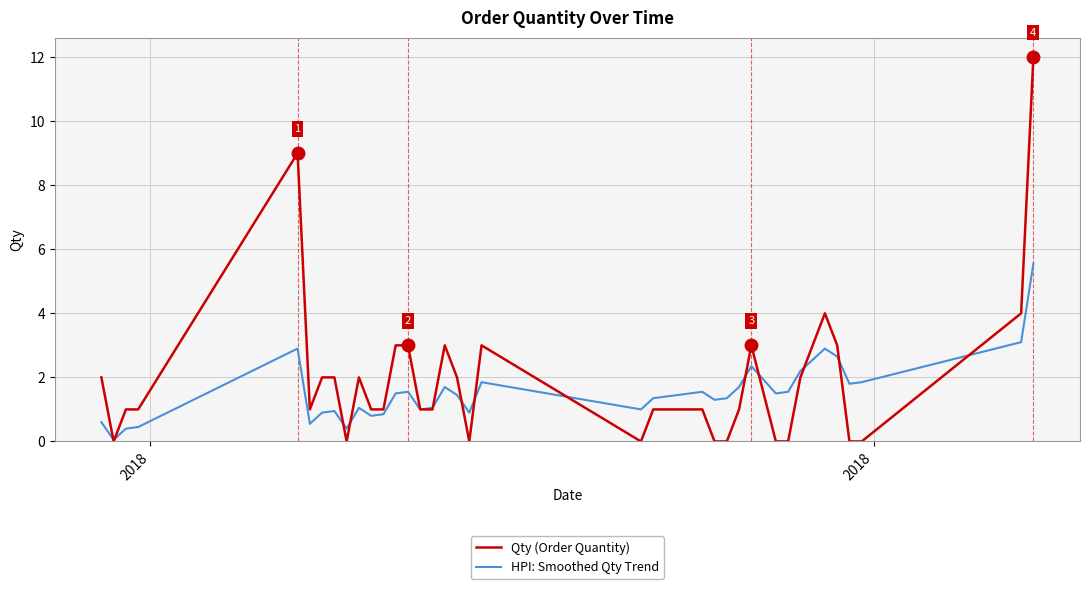

What is the maximum value shown in the chart?

12.0